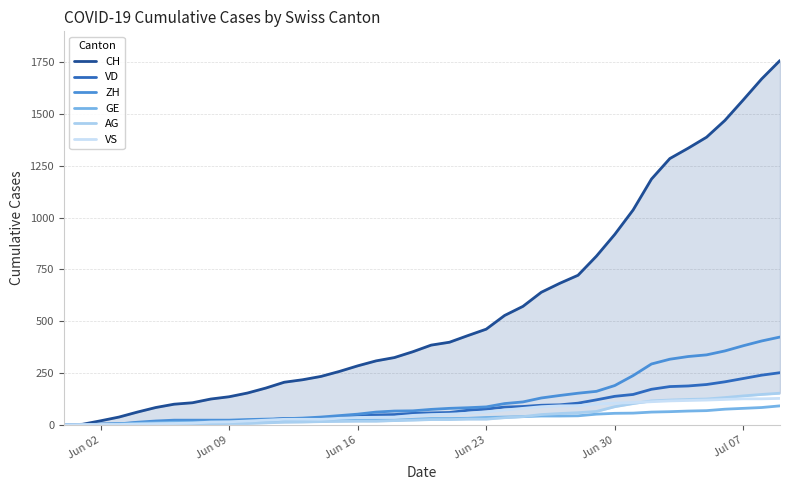

What is the maximum value for ZH?

424